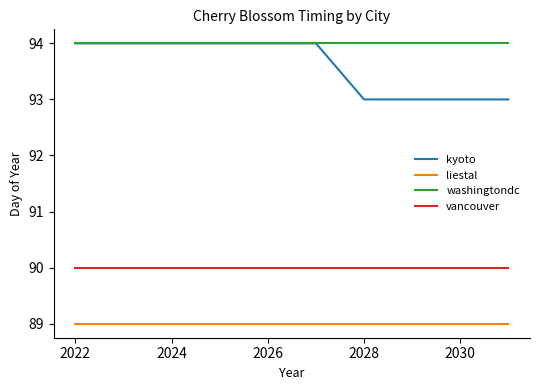

What is the highest value of the kyoto series?

94